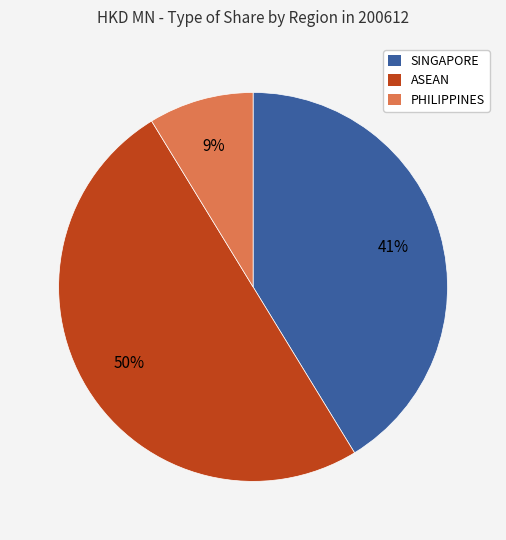

What is the smallest slice in the pie chart?

PHILIPPINES